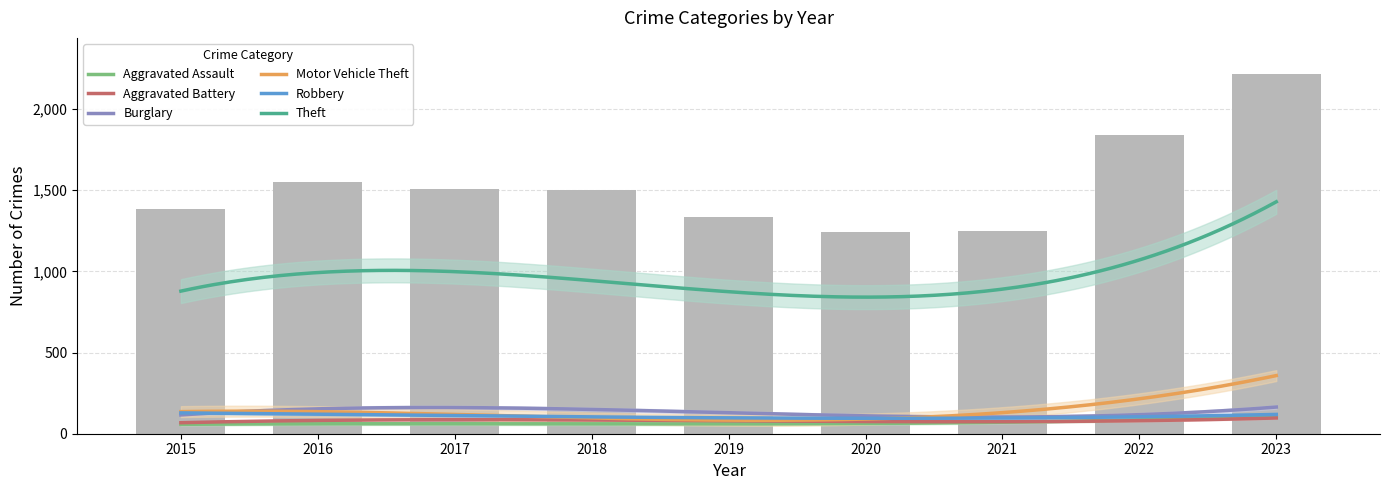

What is the sum of all Aggravated Battery values?

727